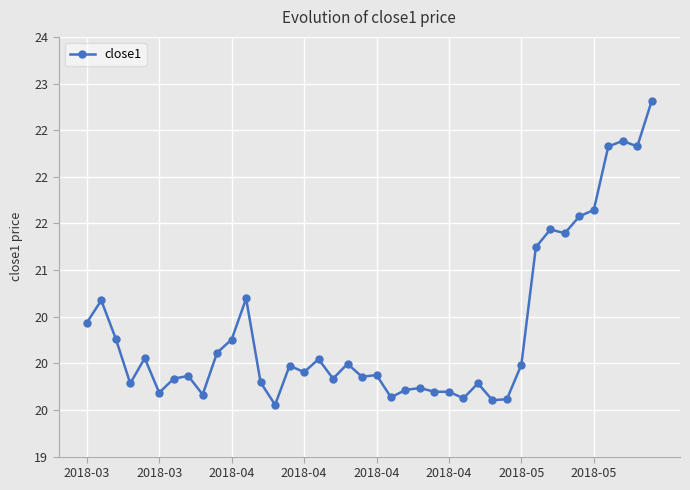

Is this an area chart (filled region under the line)?

No